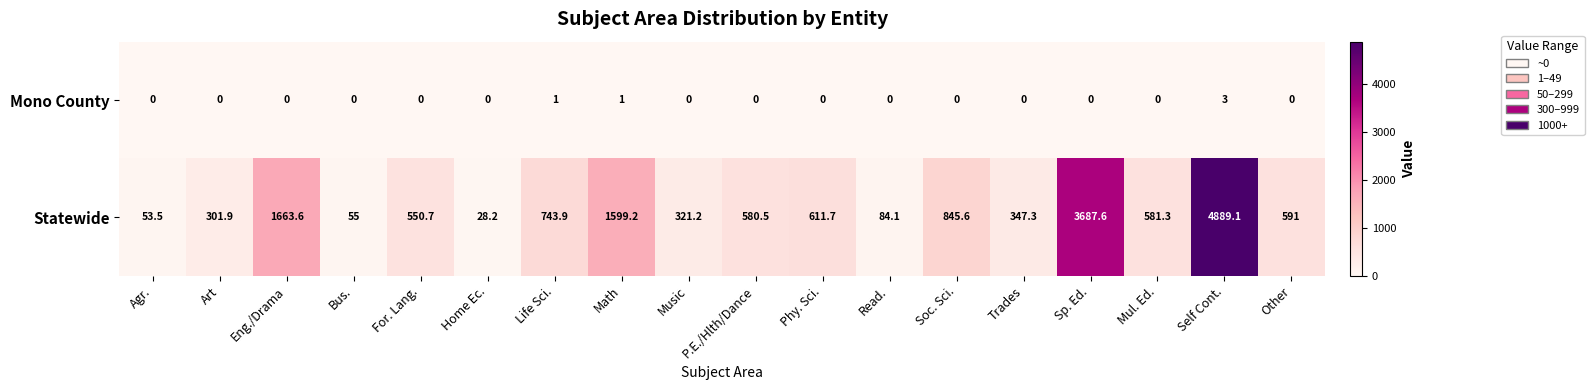

Rank the series by their average value, from lowest to highest.

Mono County, Statewide